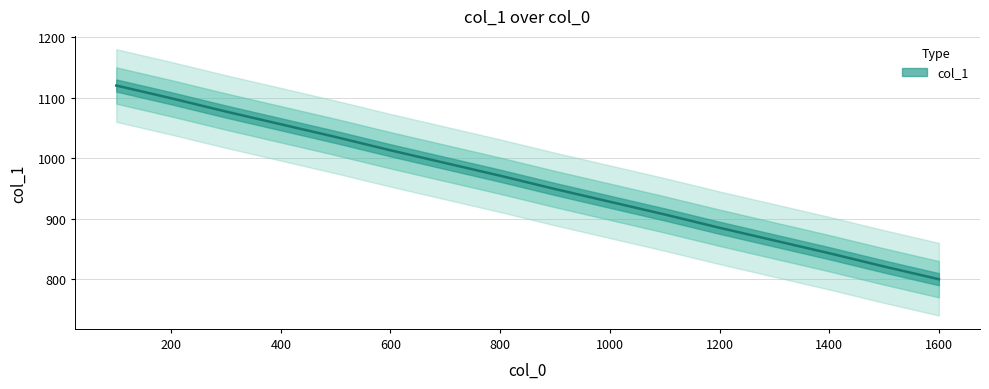

Rank the categories by value from highest to lowest.

100, 200, 300, 400, 500, 600, 700, 800, 900, 1000, 1100, 1200, 1300, 1400, 1500, 1600